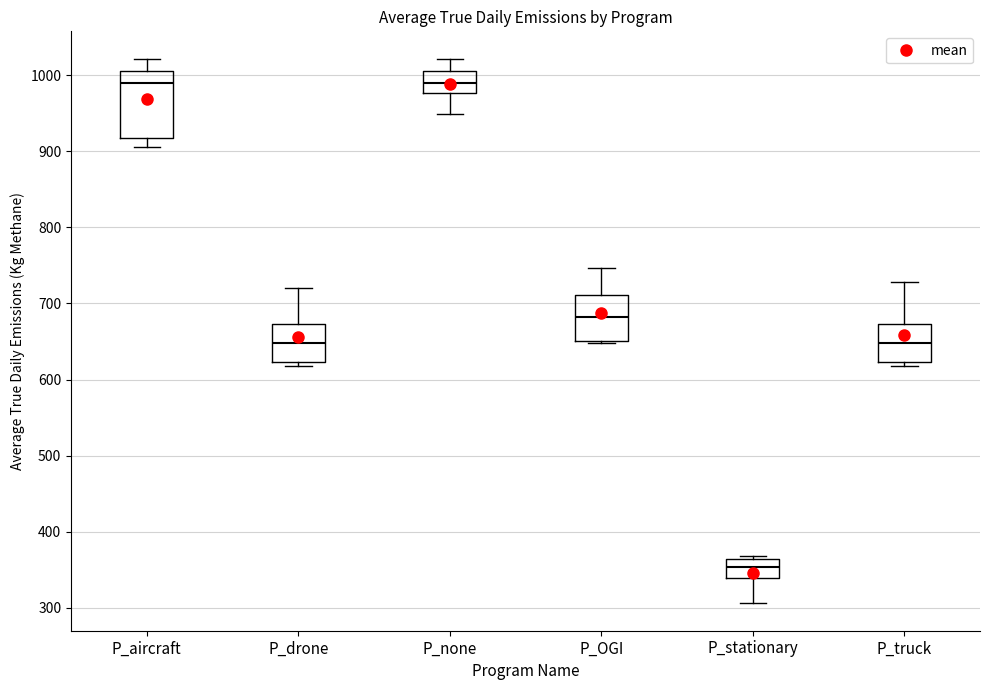

Where is the upper edge of the box for P_OGI on the y-axis? The values are not printed on the chart, so give them approximately, as read against the axis.

710